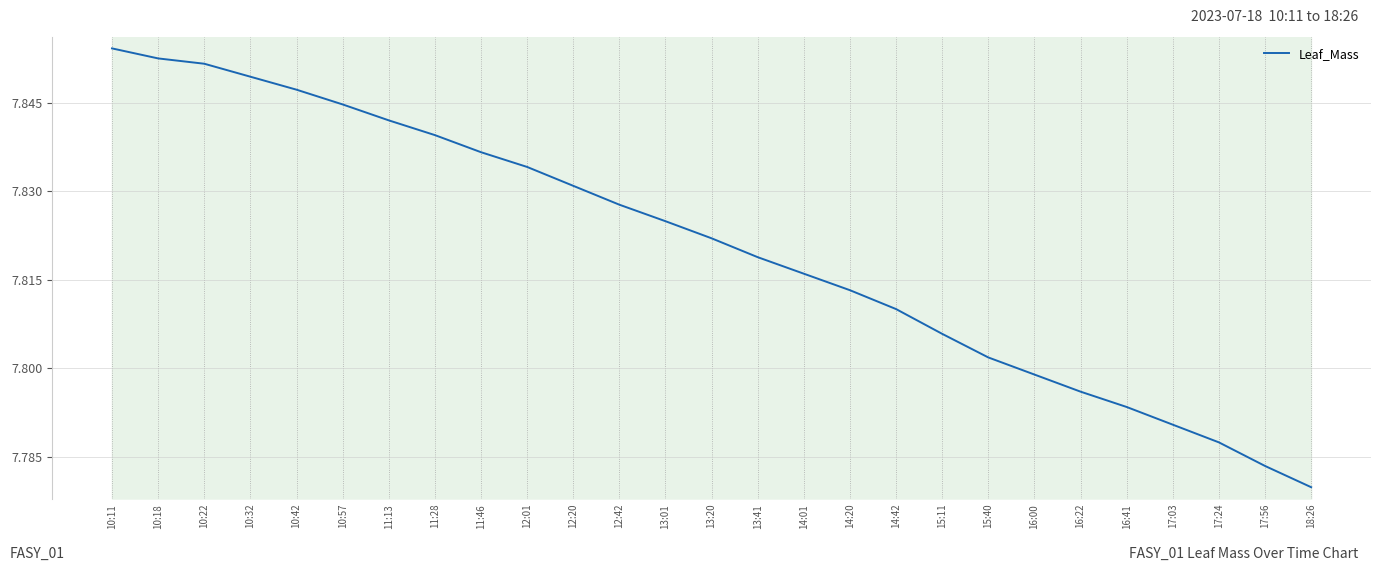

At which category does the chart reach its peak across all series?

10:11